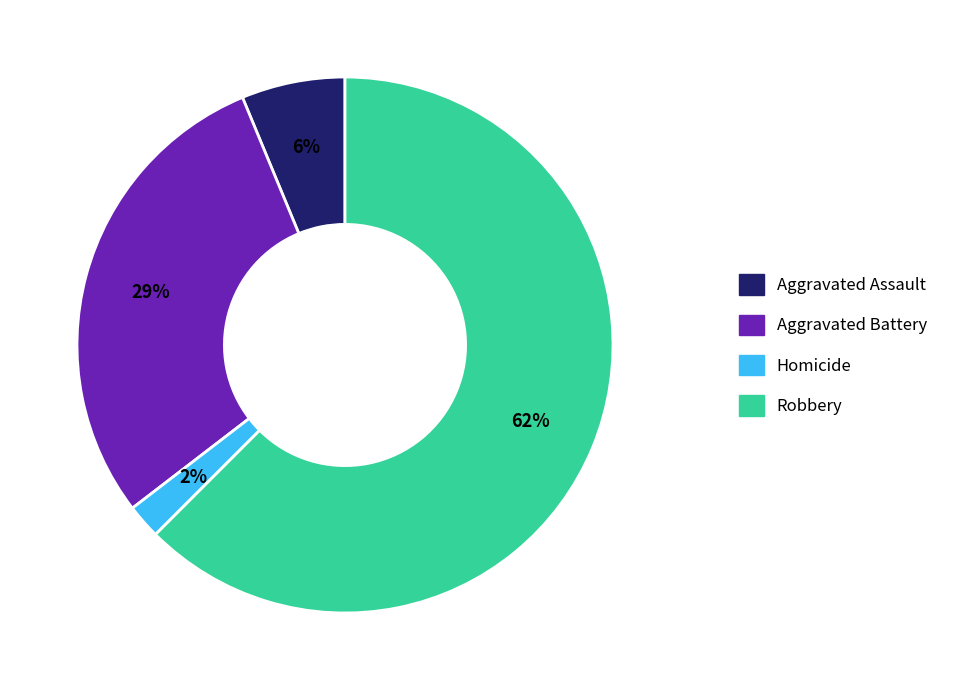

Is there any slice that represents more than half of the pie?

Yes